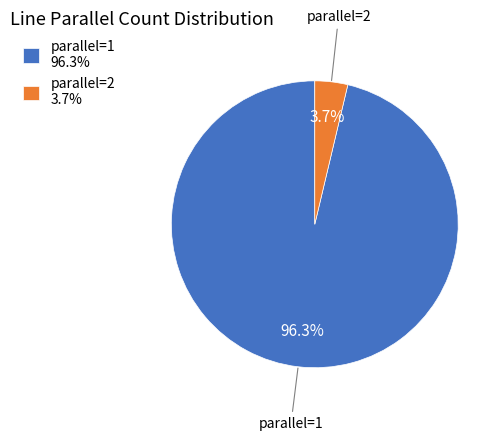

Rank the categories by value from lowest to highest.

parallel=2, parallel=1